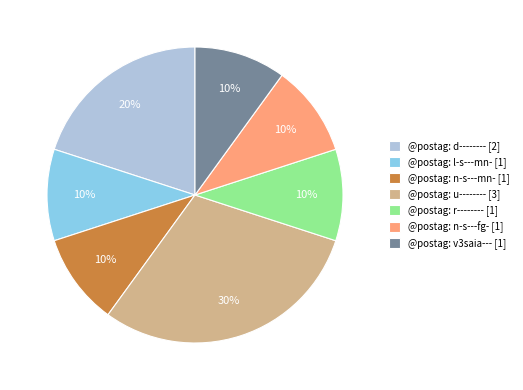

Is it true that @postag: n-s---fg- is 22% of the pie?

False